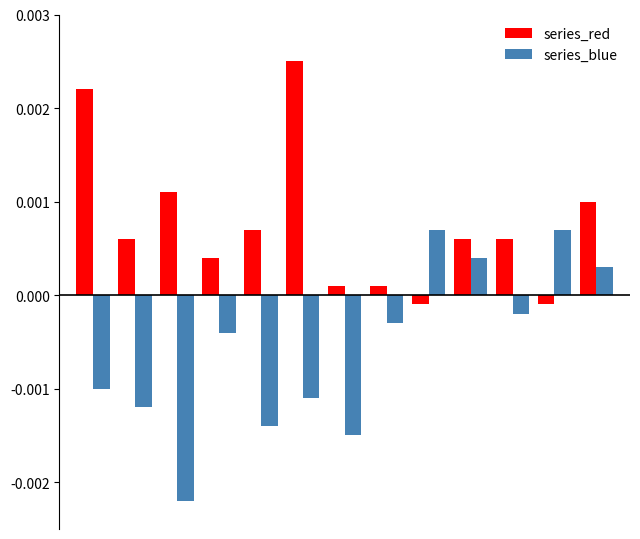

List the series in order of their overall mean, highest first.

series_red, series_blue